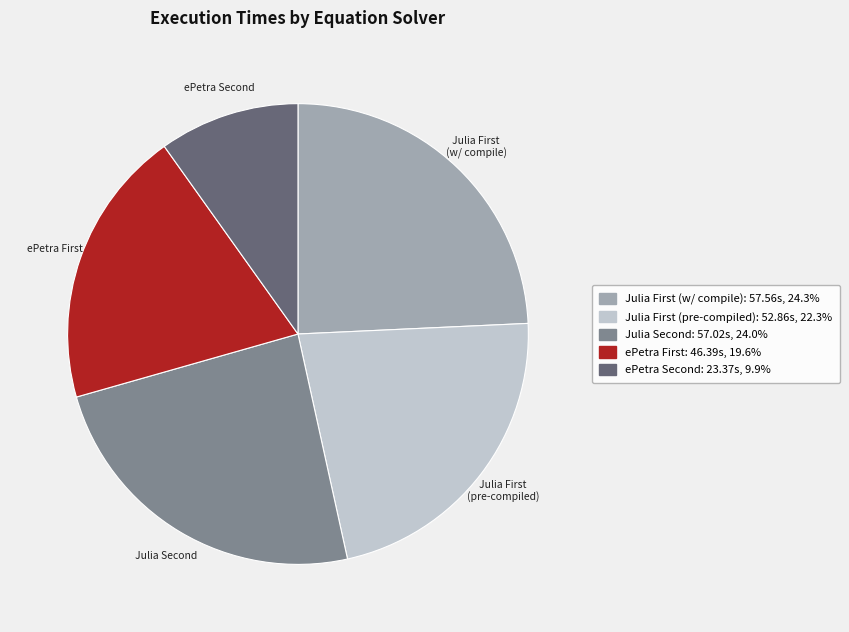

Does any single category account for the majority?

No